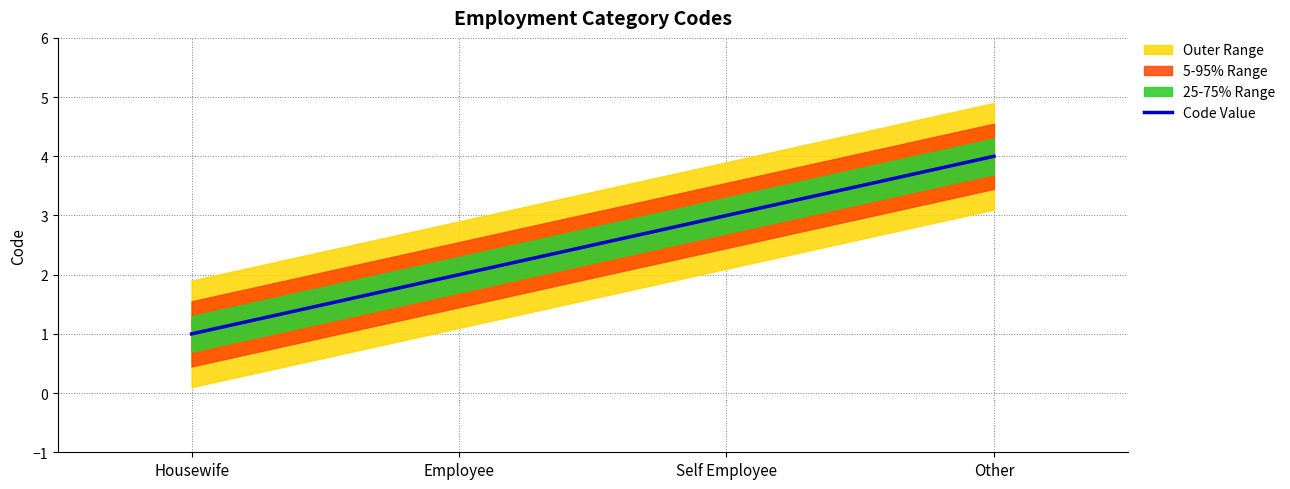

Rank the categories by value from highest to lowest.

Other, Self Employee, Employee, Housewife